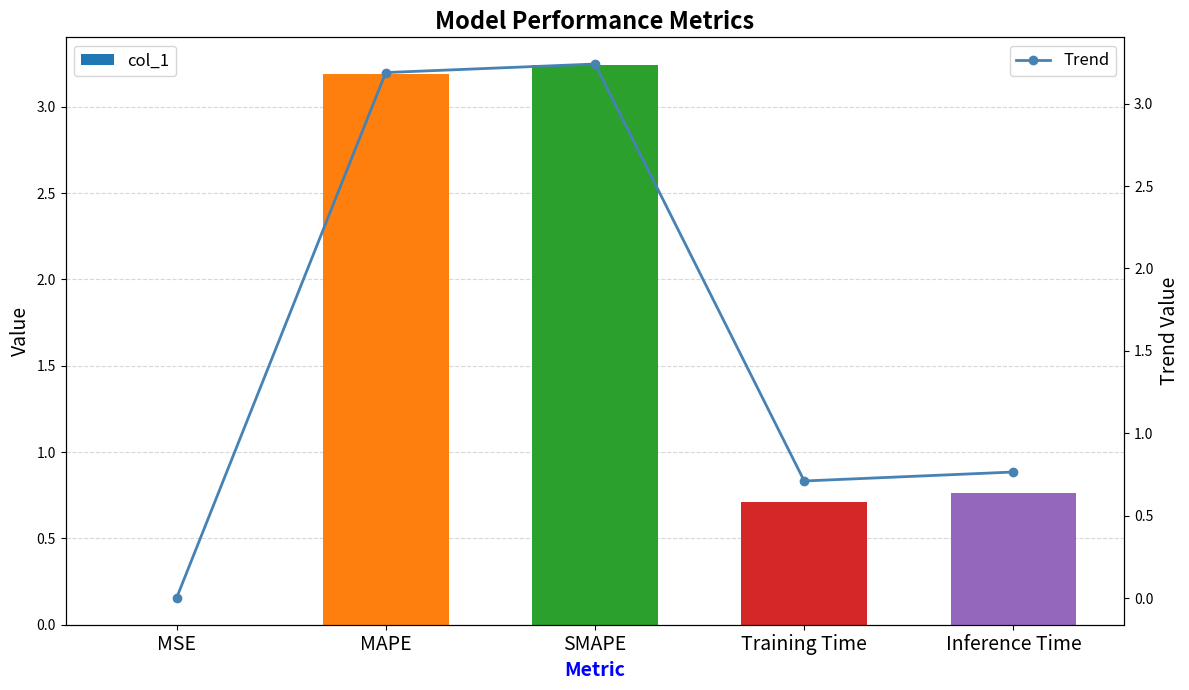

Is it true that Trend equals 2.0 at SMAPE?

False